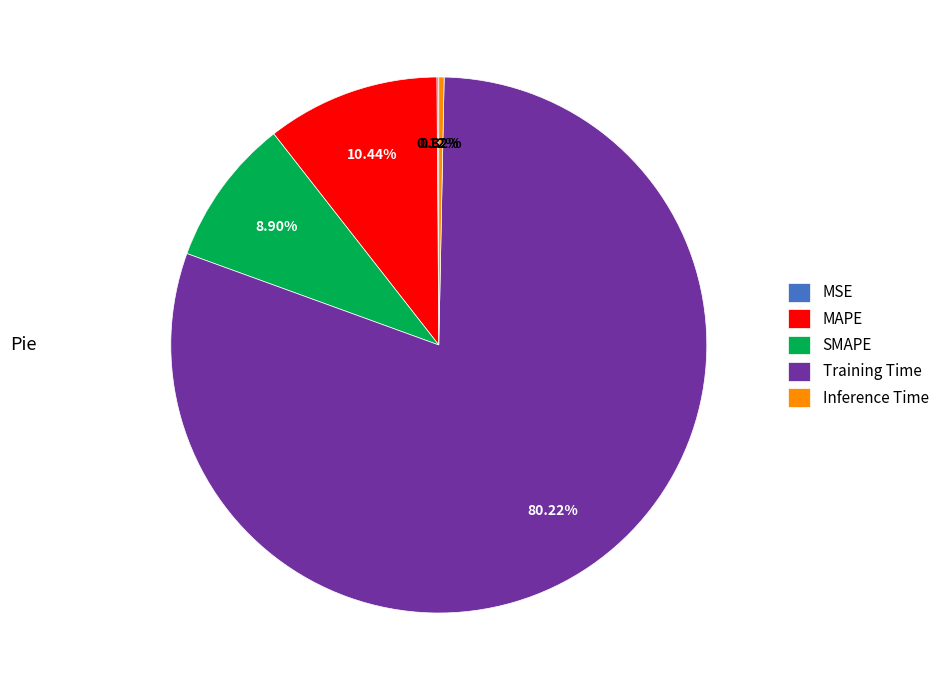

To the nearest percent, what is the difference between the largest and smallest slice percentages?

80%